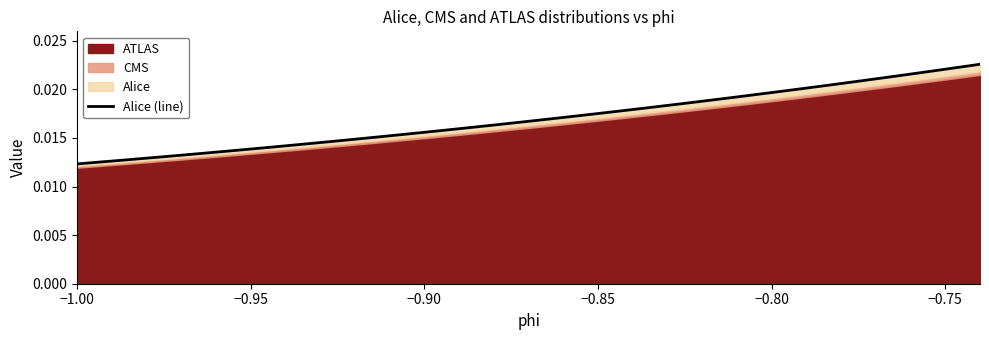

What is the sum of all values?

0.7